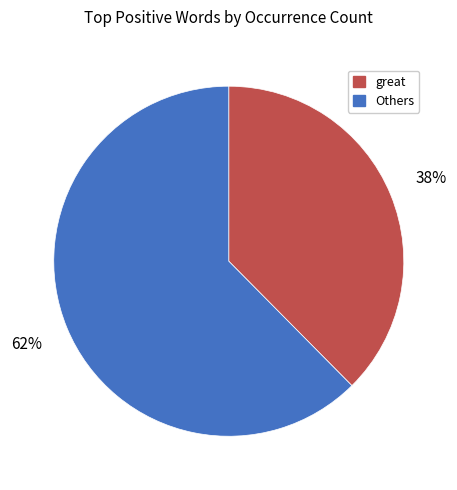

Count the number of slices in the pie.

2